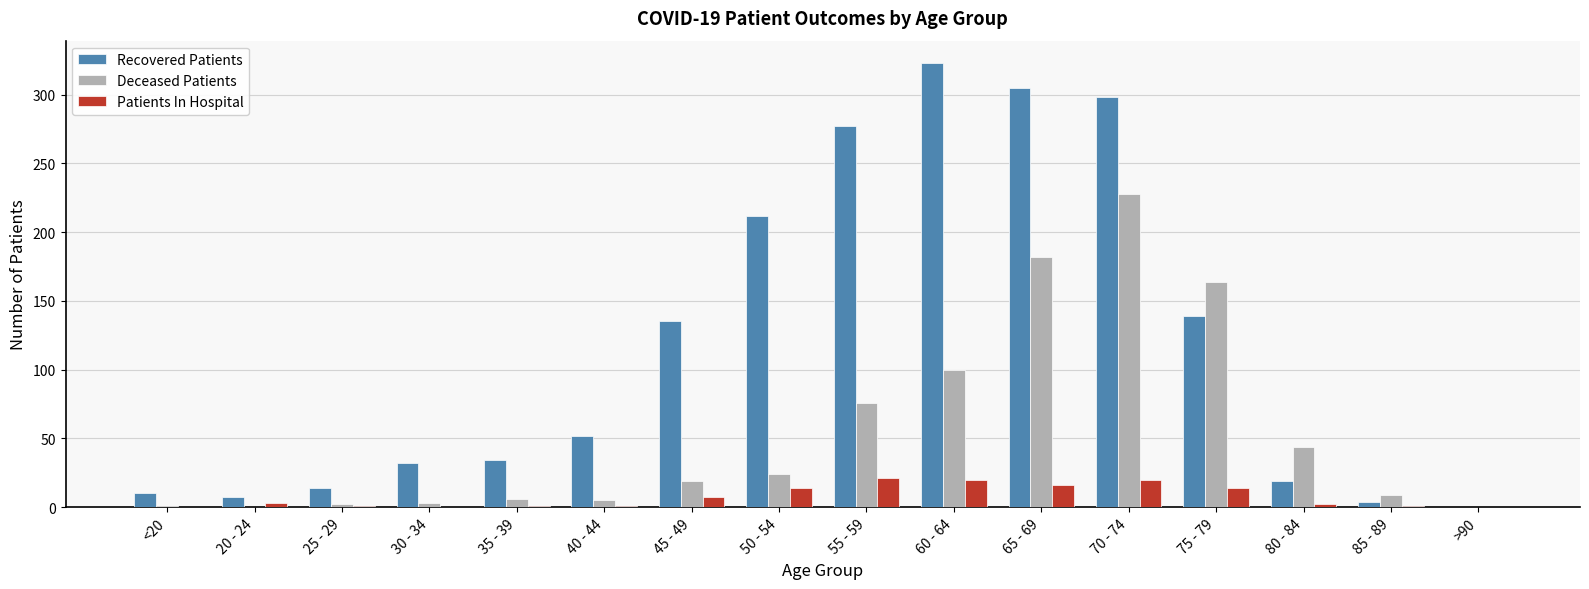

What is the maximum value for Recovered Patients?

323